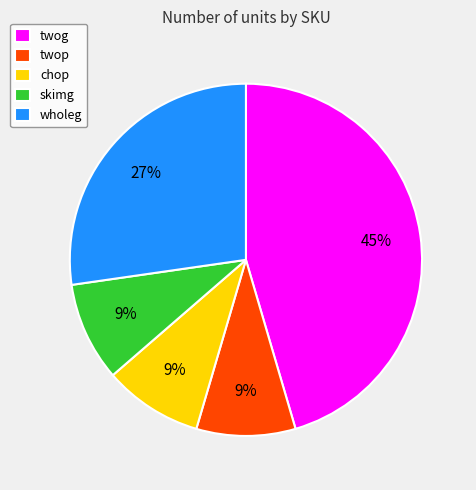

Which category has the biggest portion of the pie?

twog